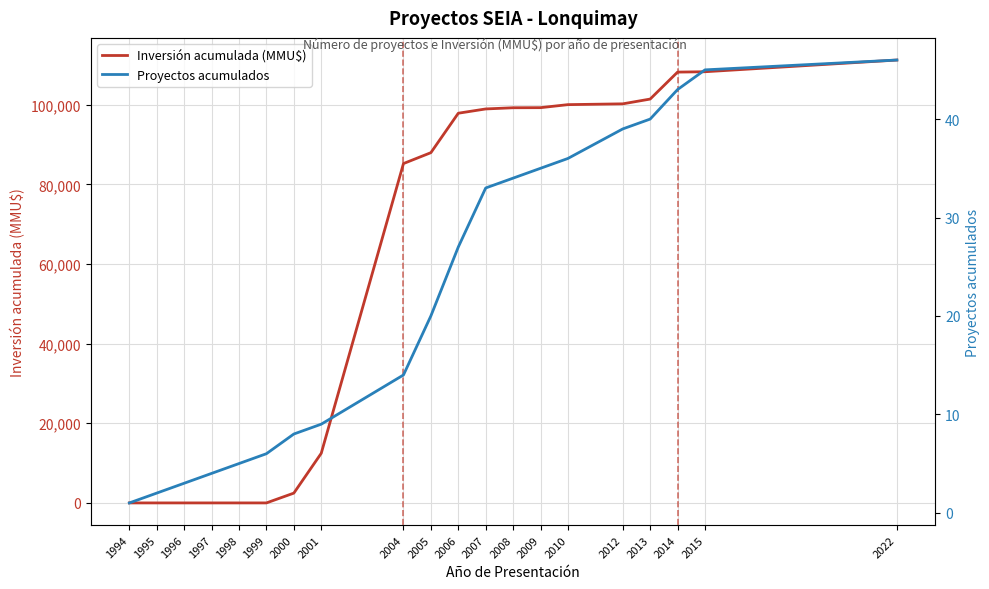

At which category is the sum across all series the highest?

2022